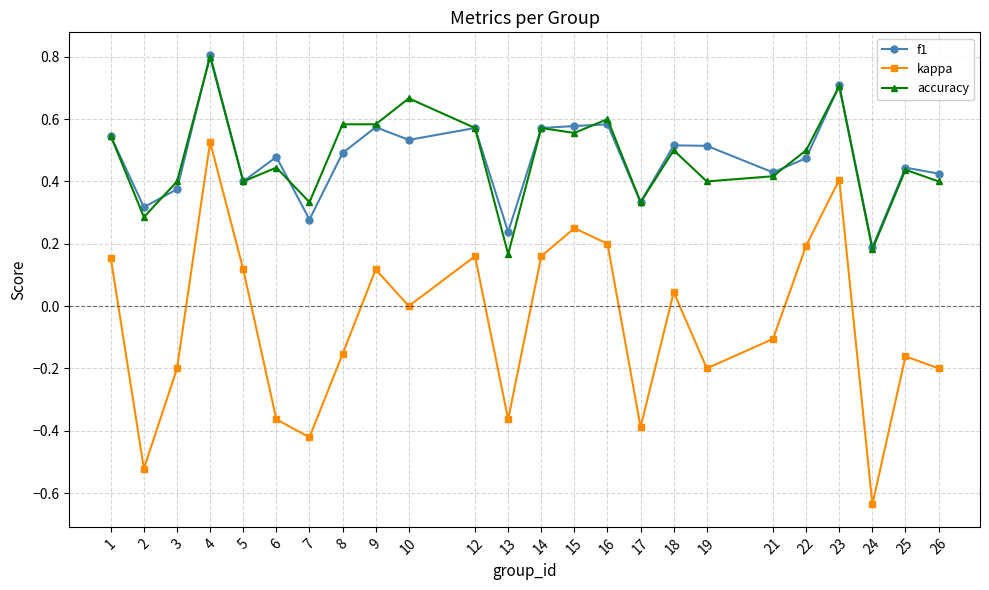

What is the sum of the accuracy values at 10 and 24?

0.8